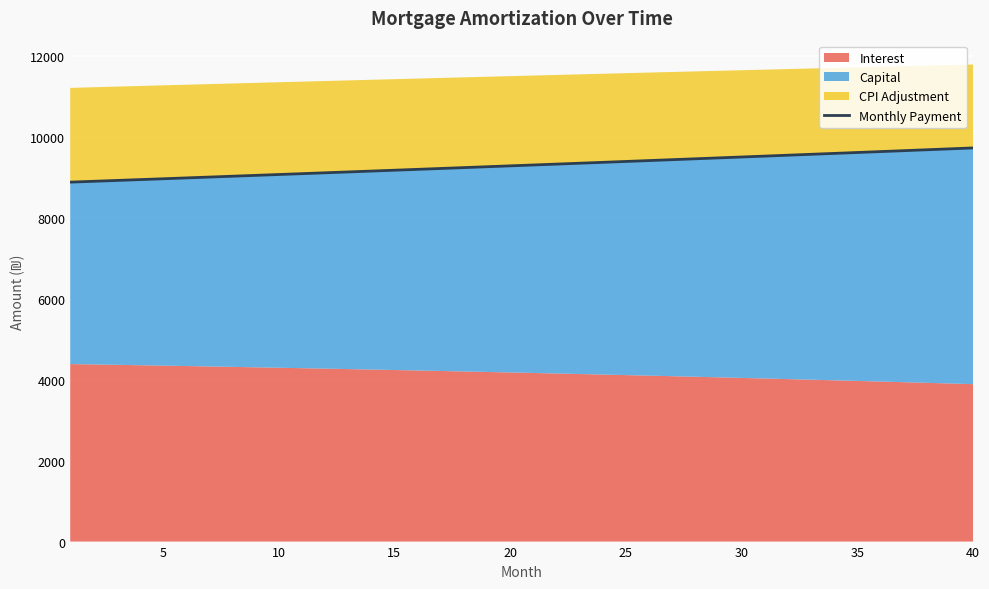

What is the sum of all values?

371800.5